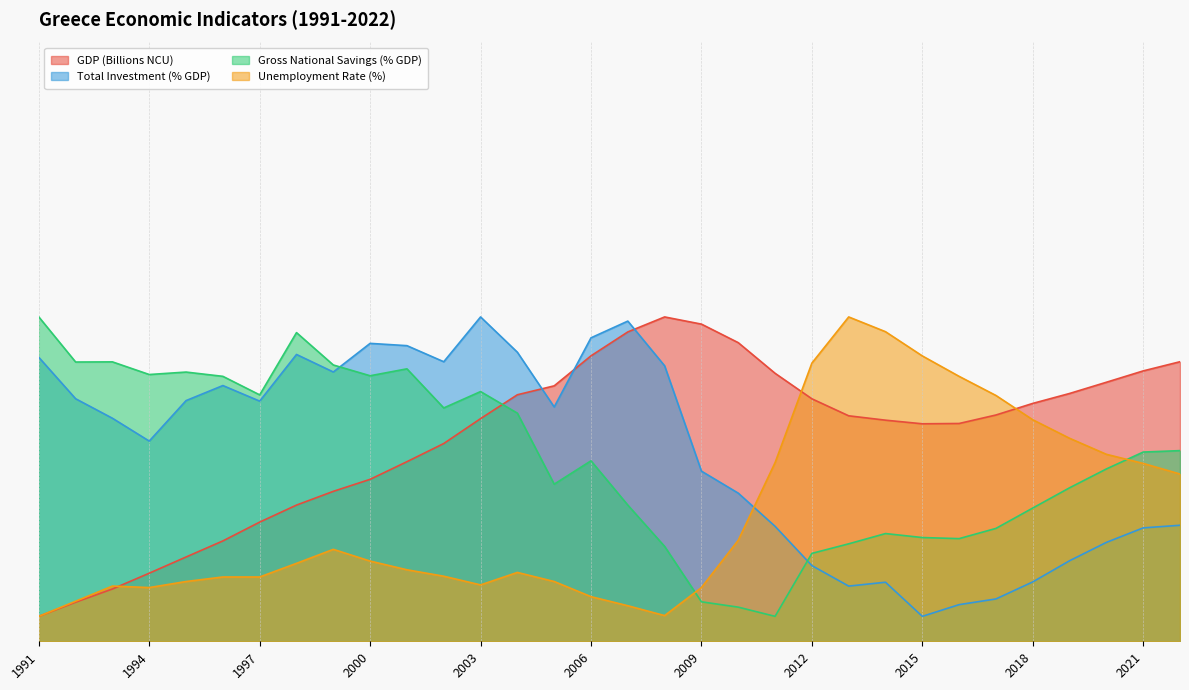

The value of Gross National Savings (% GDP) at 2022 is 38.2. True or false?

True